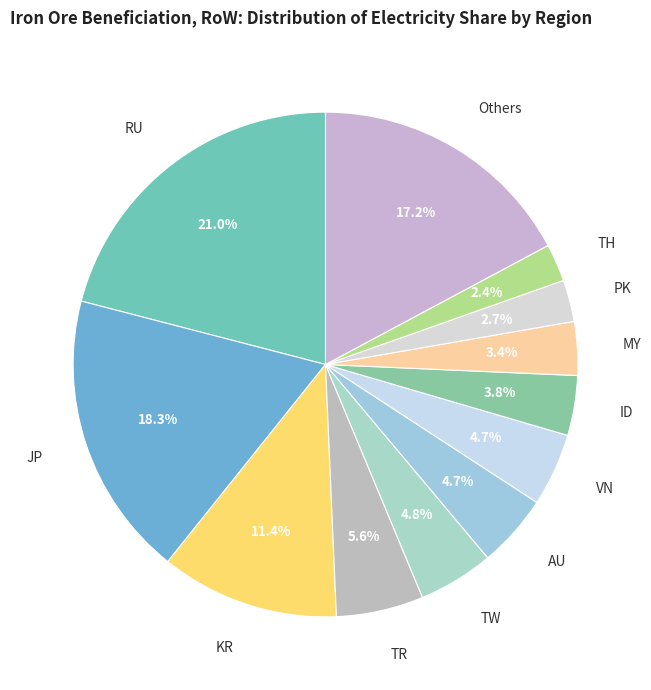

What percentage do PK and Others together represent?

19.9%